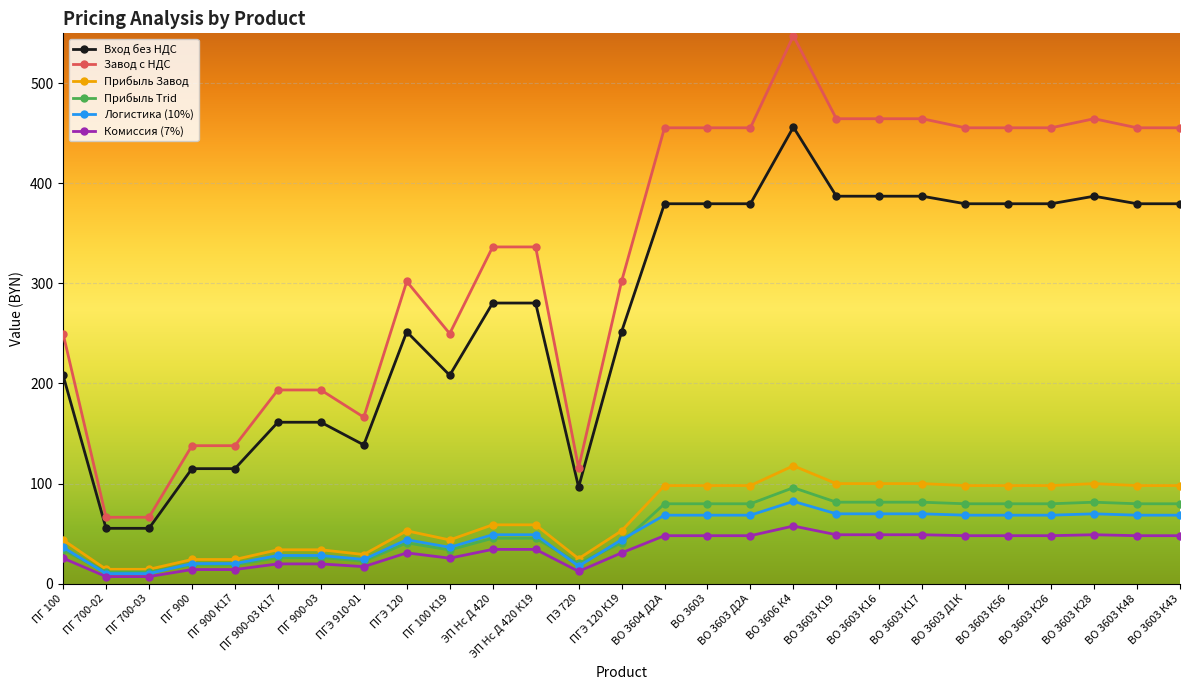

What is the sum of the Прибыль Завод values at ВО 3603 К19 and ПЭ 720?

124.8